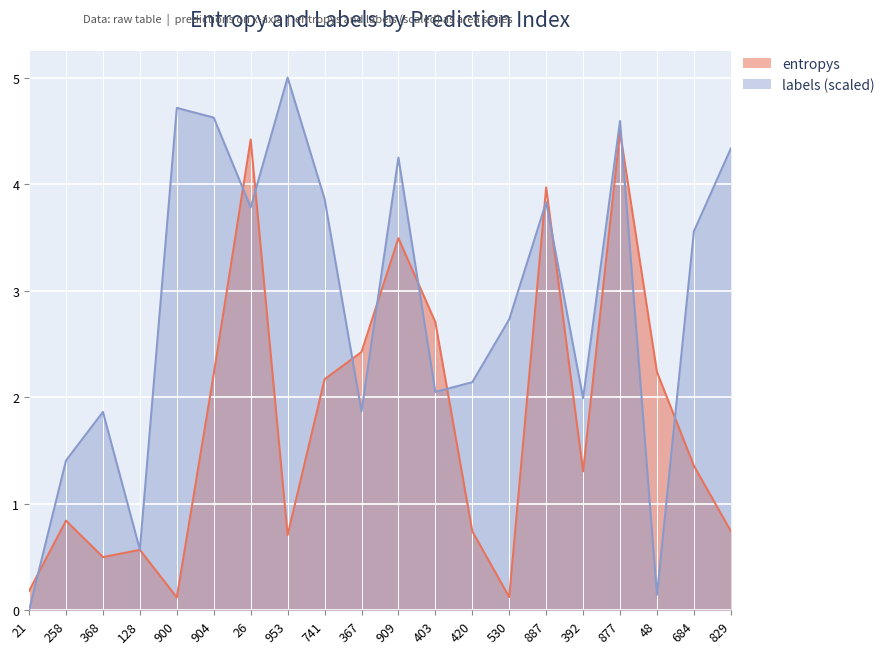

What is the difference between the highest and lowest values at 877?

0.1